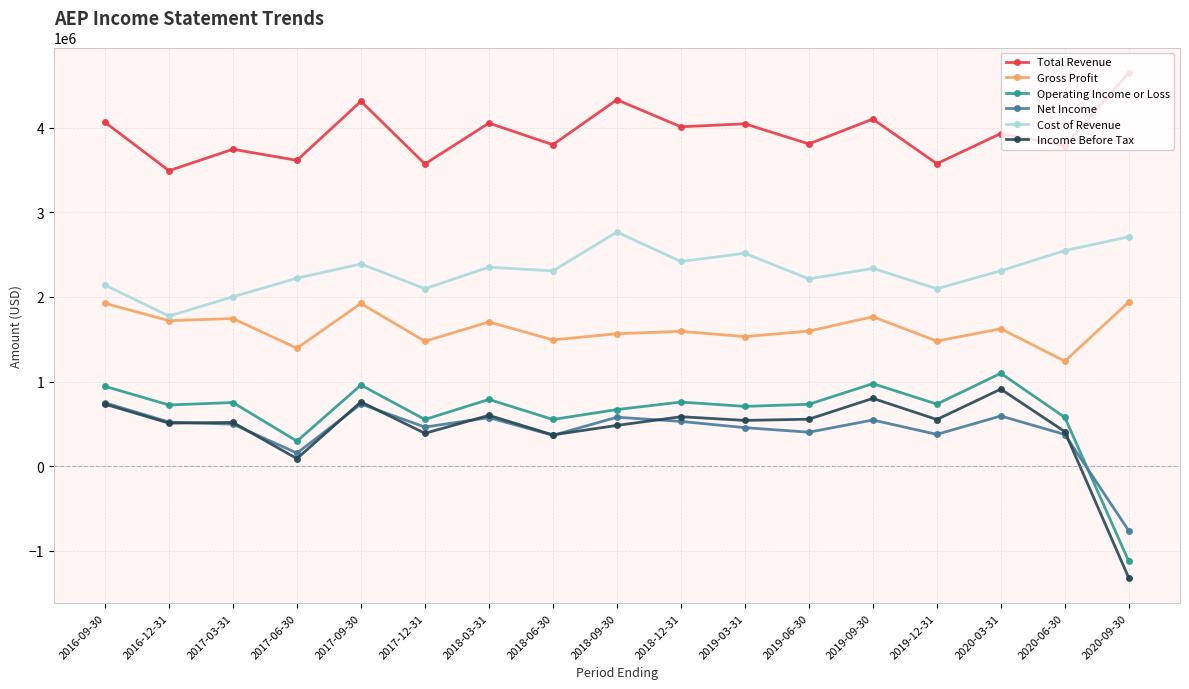

What is the lowest value of the Cost of Revenue series?

1774300